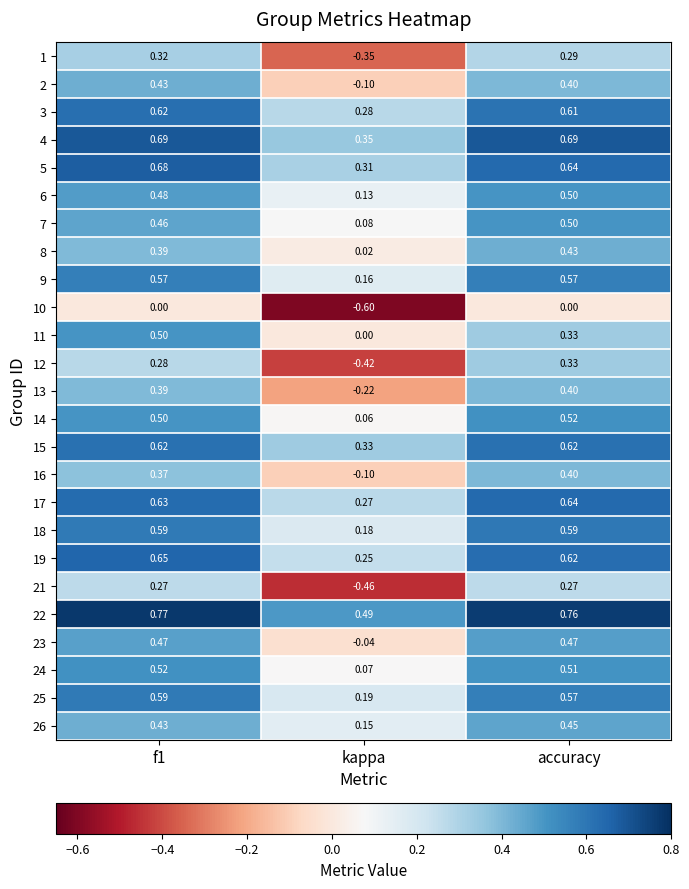

At which label is 22 closest to 0?

kappa